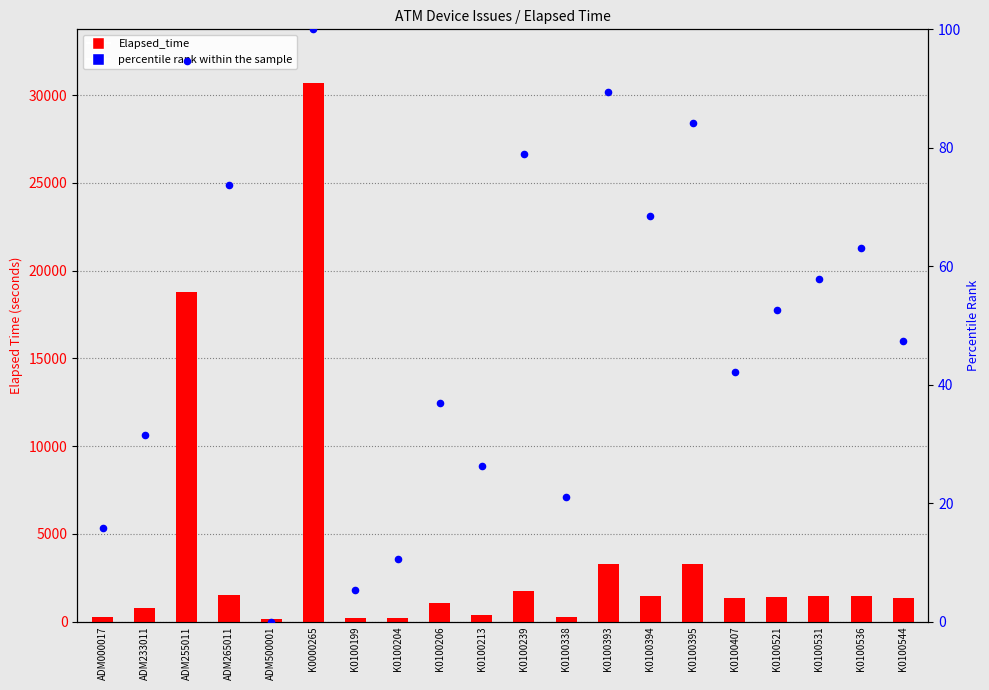

What is the total value across all series at K0100395?

3368.2